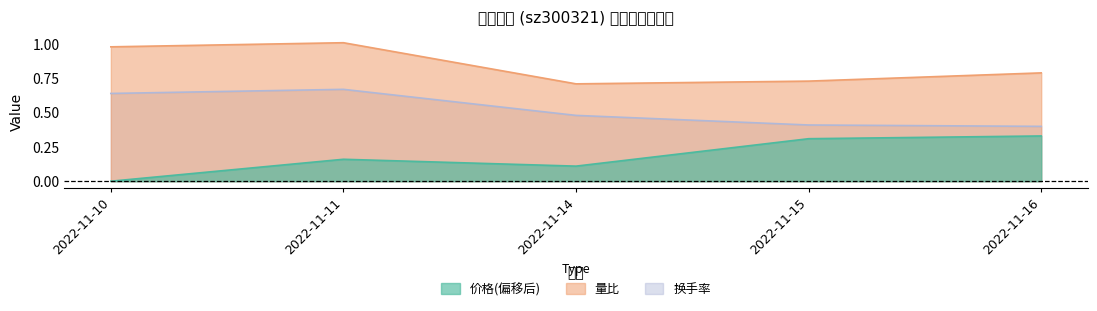

True or false: 价格 has a value of 0.1 at 2022-11-14.

True